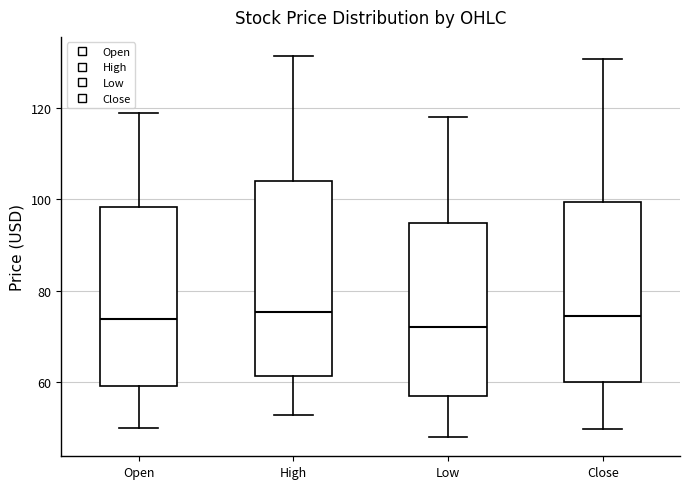

Where does the median line of the box for High sit on the y-axis? The values are not printed on the chart, so give them approximately, as read against the axis.

76